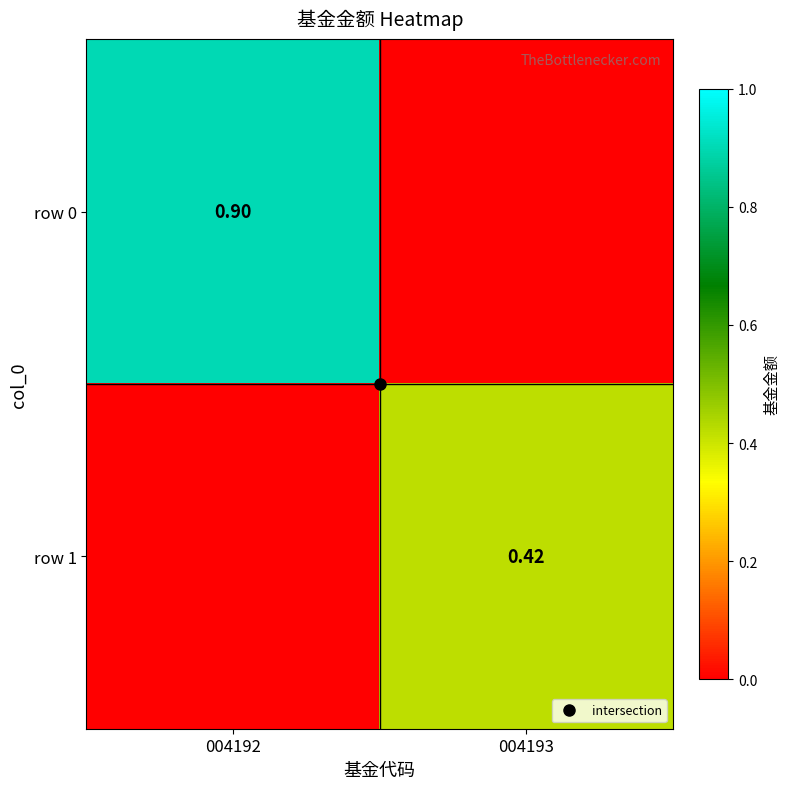

Which has a higher value, 004193 or 004192?

004192